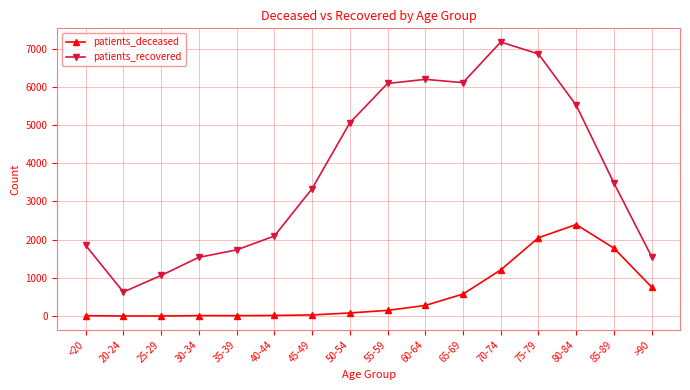

At which category is the sum across all series the highest?

75-79